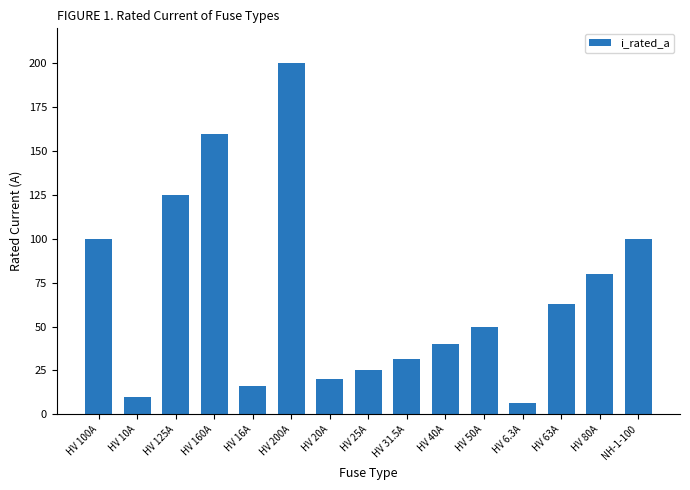

True or false: the data shows 100.0 at HV 100A.

True